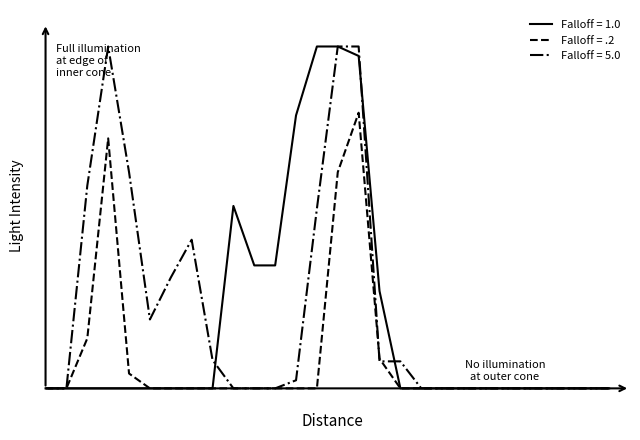

What are all the series names shown in the legend?

Falloff = 1.0, Falloff = .2, Falloff = 5.0